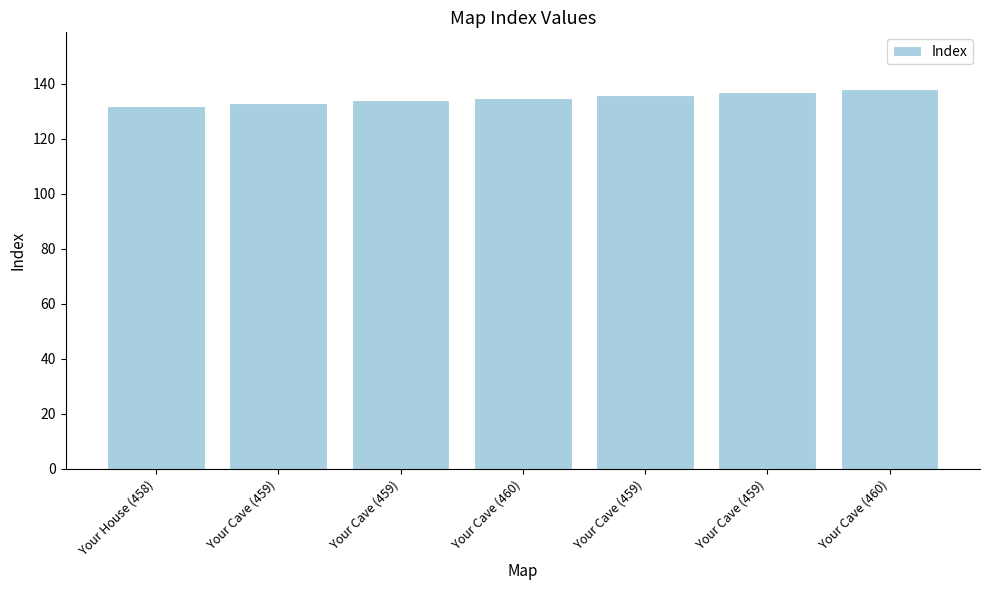

How many categories are shown in the chart?

7